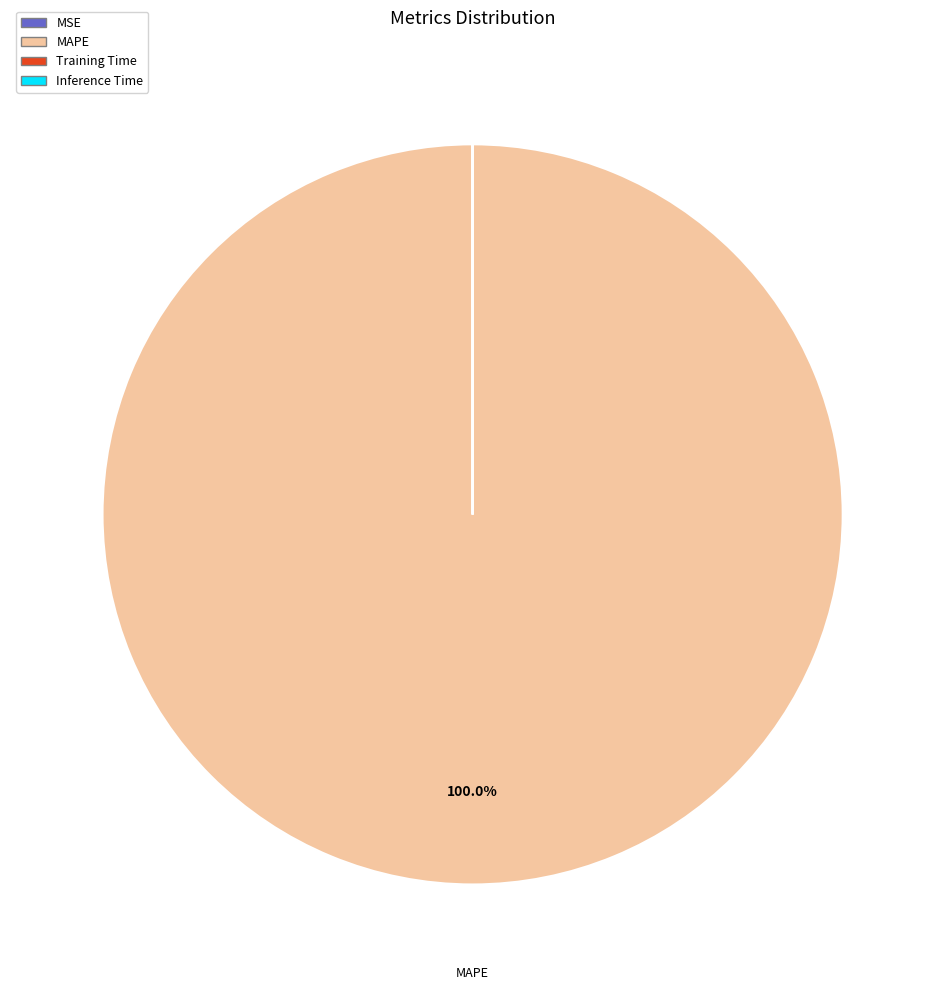

What is the largest slice in the pie chart?

MAPE